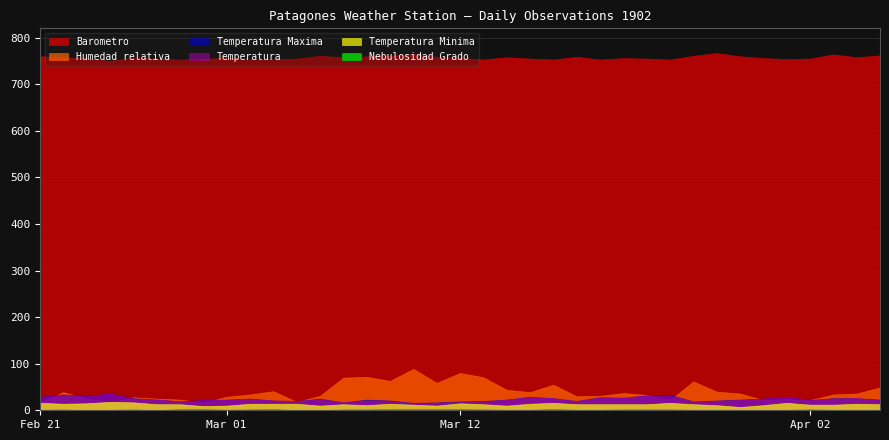

What is the sum of the Humedad relativa values at 1902-03-25 and 1902-03-04?

80